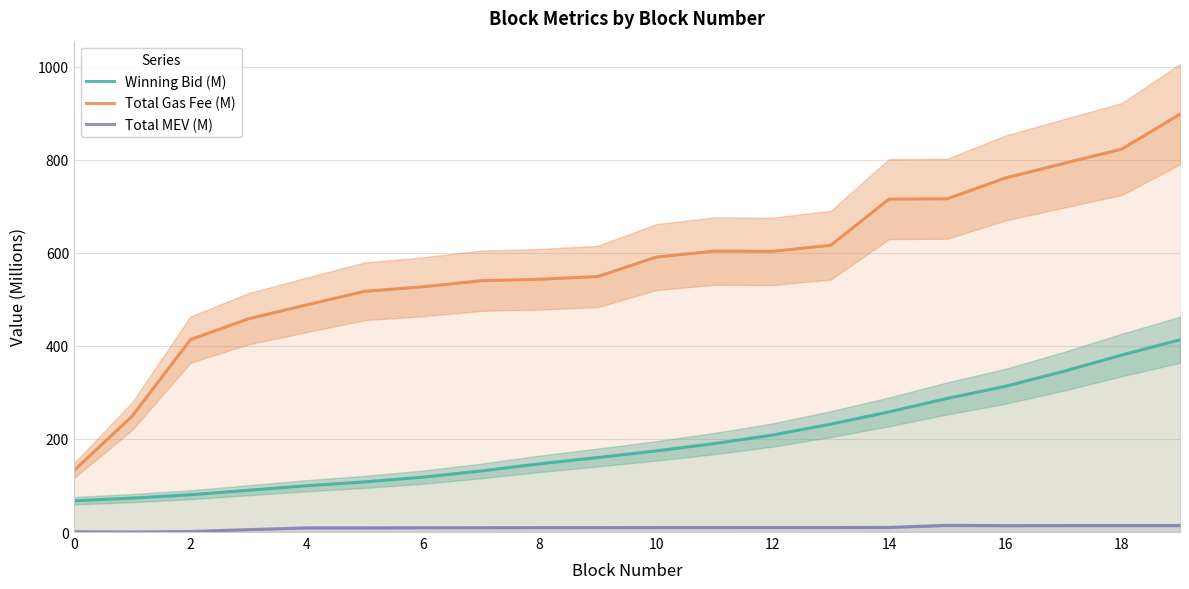

What is the maximum value shown in the chart?

897.5